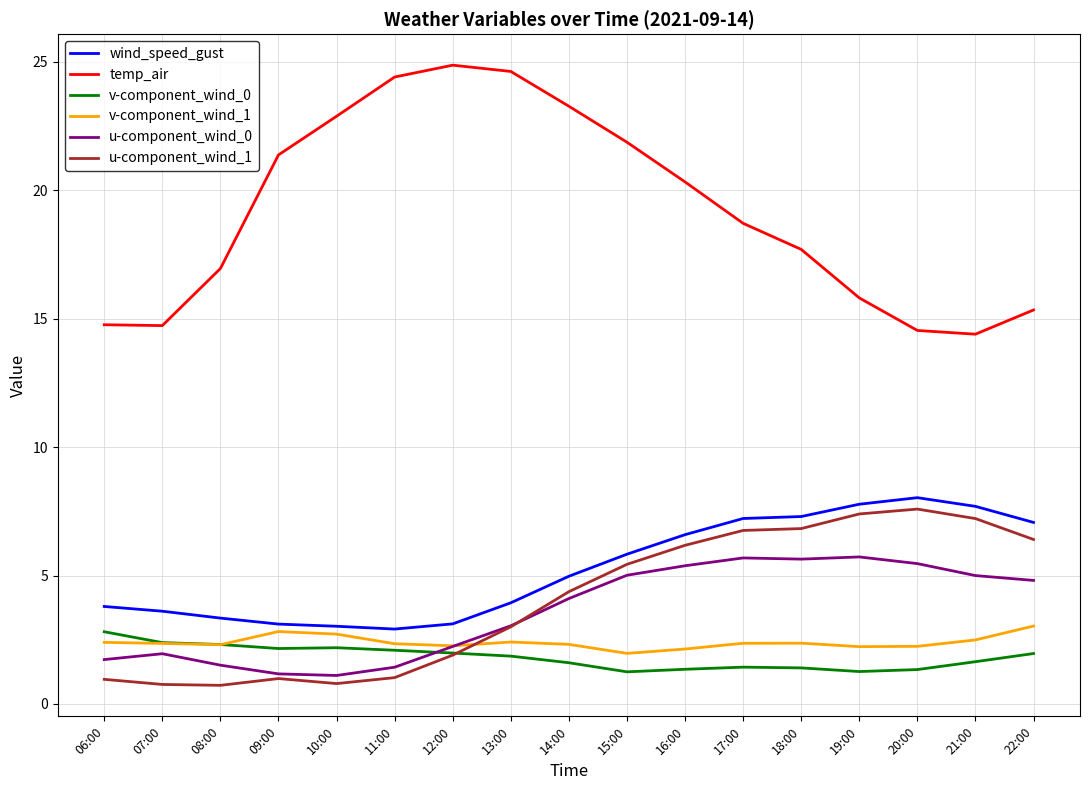

What is the total value across all series at 17:00?

42.2